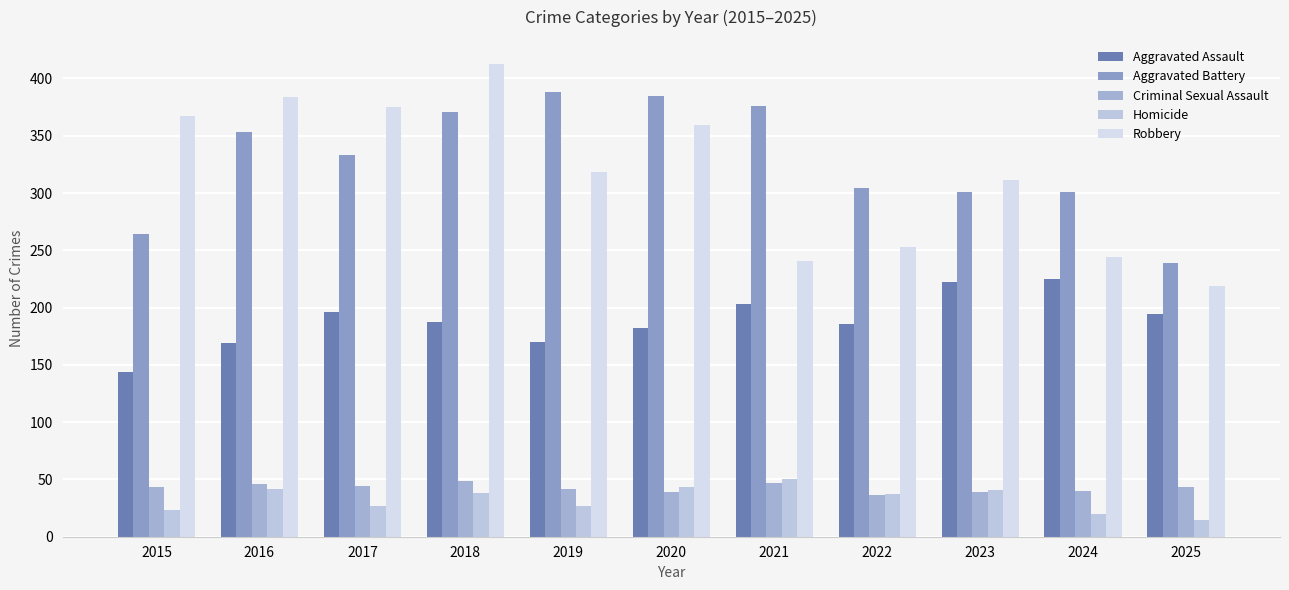

What are all the series names shown in the legend?

Aggravated Assault, Aggravated Battery, Criminal Sexual Assault, Homicide, Robbery